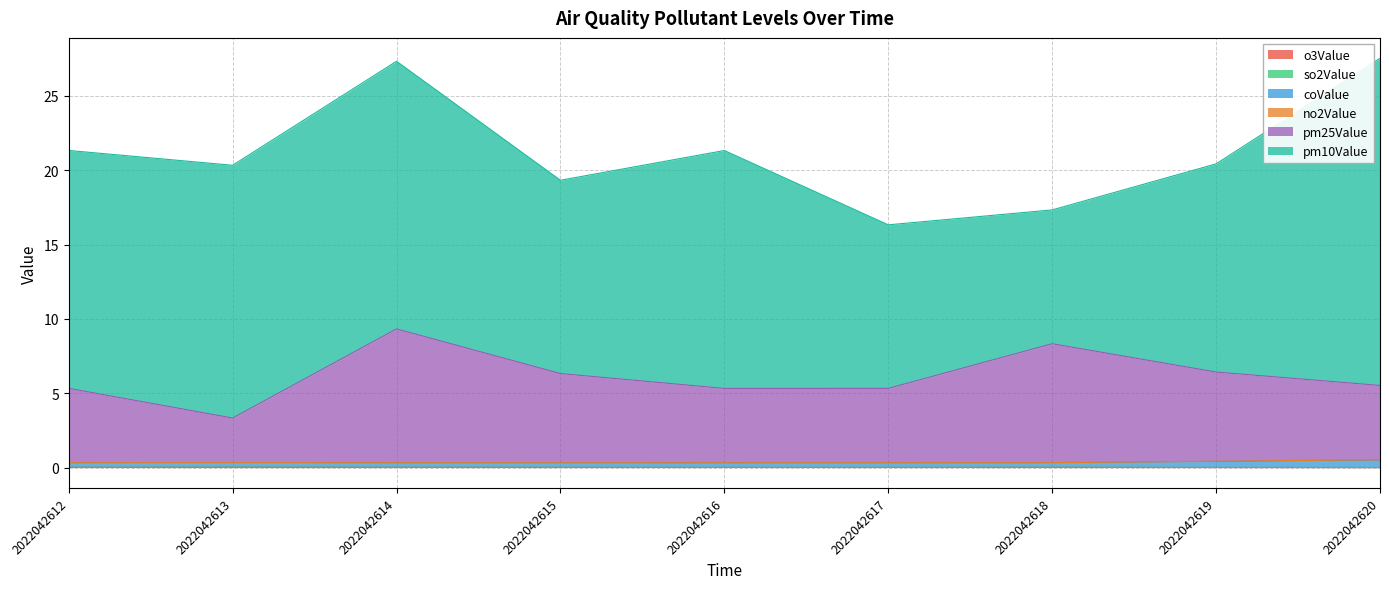

The pm25Value series shows 10.0 at 2022042619. True or false?

False